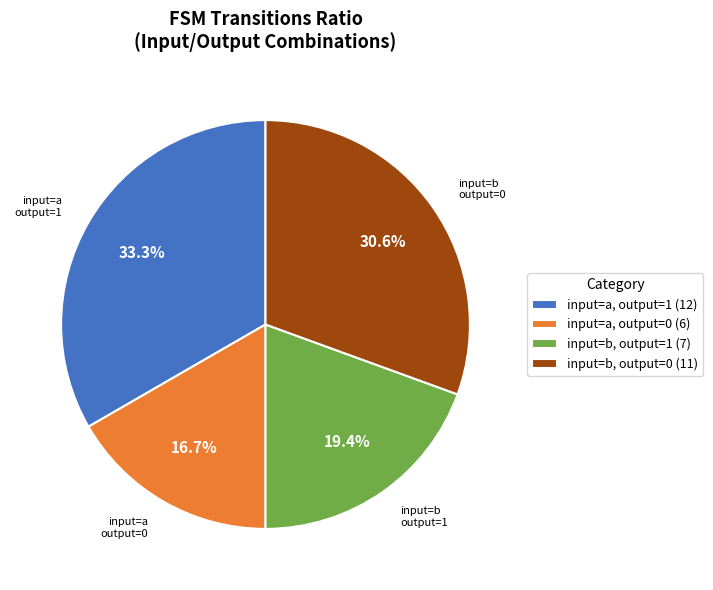

What is the largest slice in the pie chart?

input=a, output=1 (12)